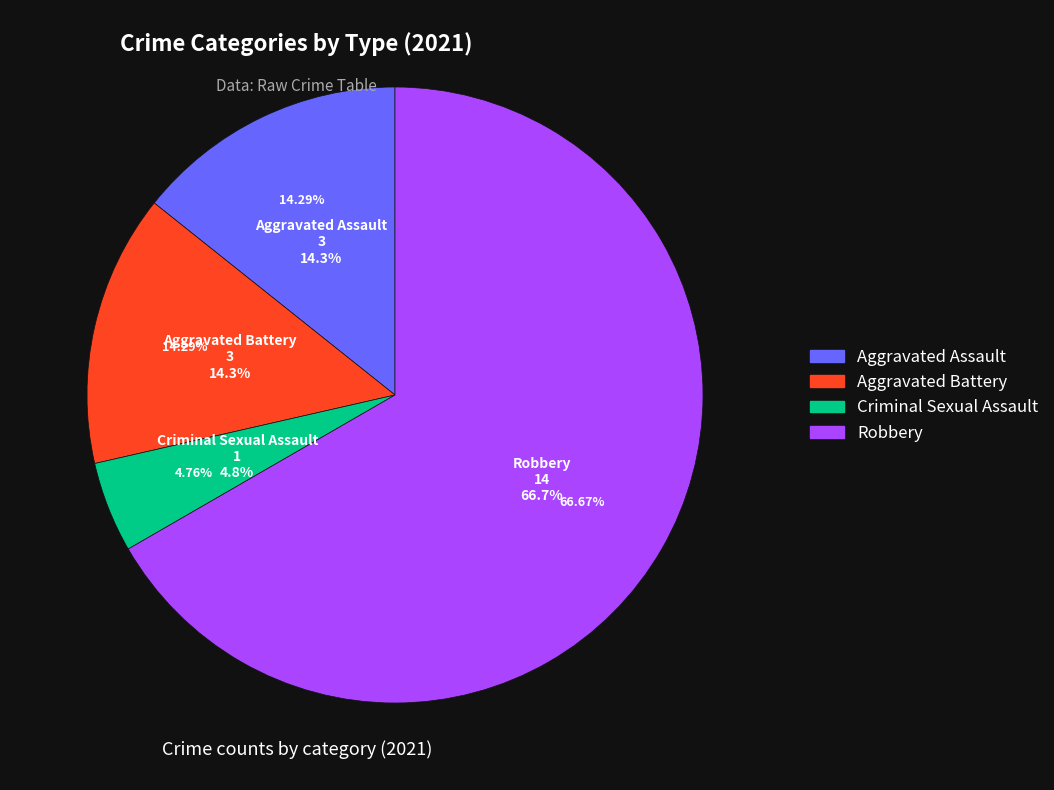

True or false: Robbery accounts for 67% of the total.

True